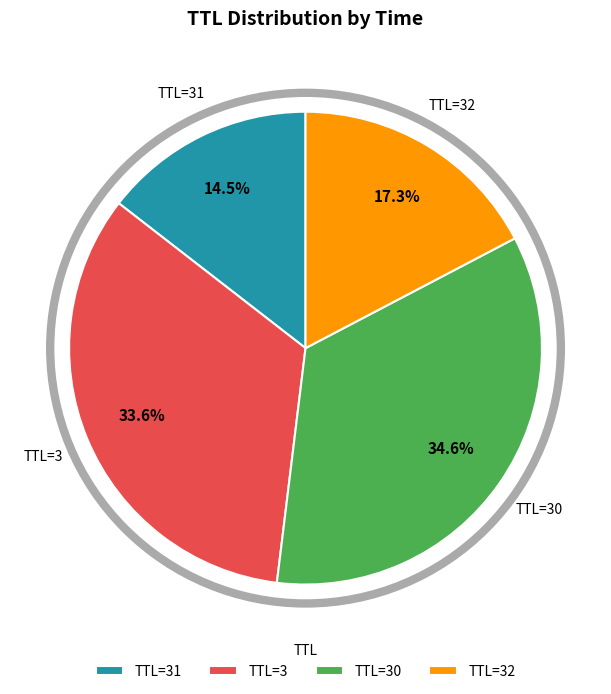

To the nearest percent, what is the difference between the largest and smallest slice percentages?

20%